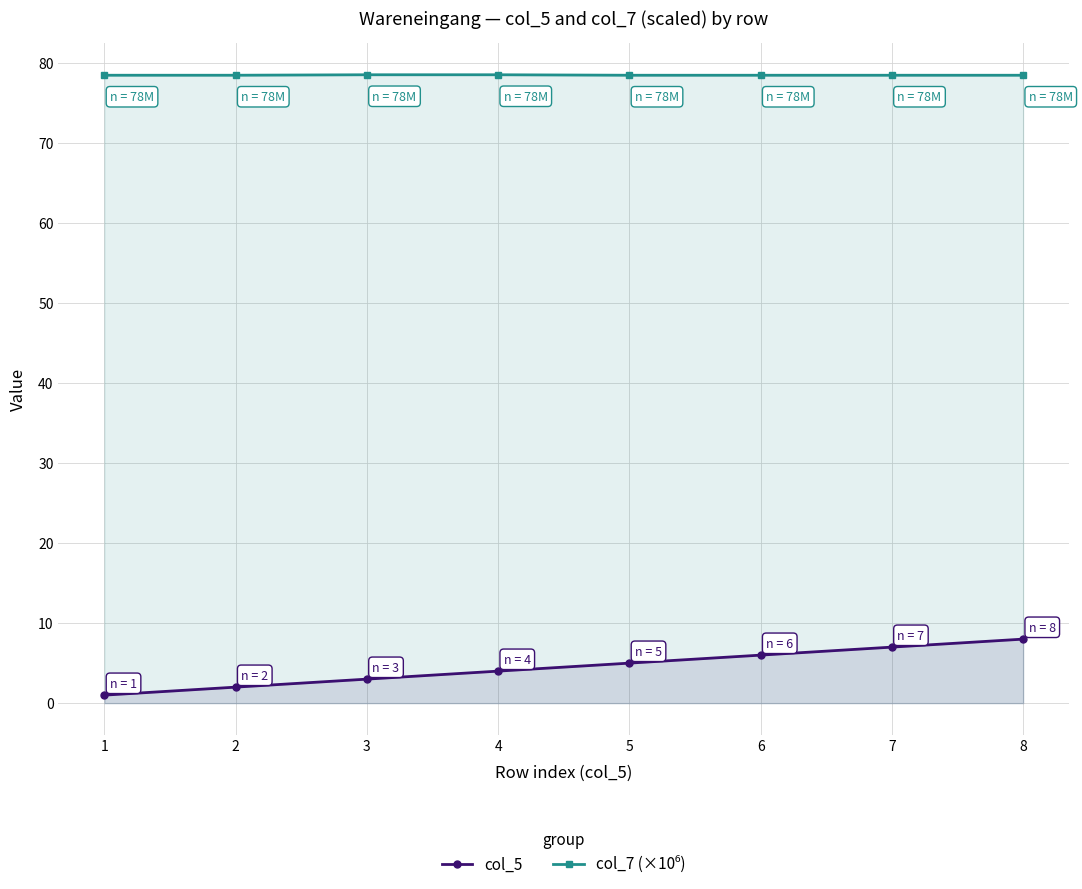

Where is col_5 nearest to the value 4?

4